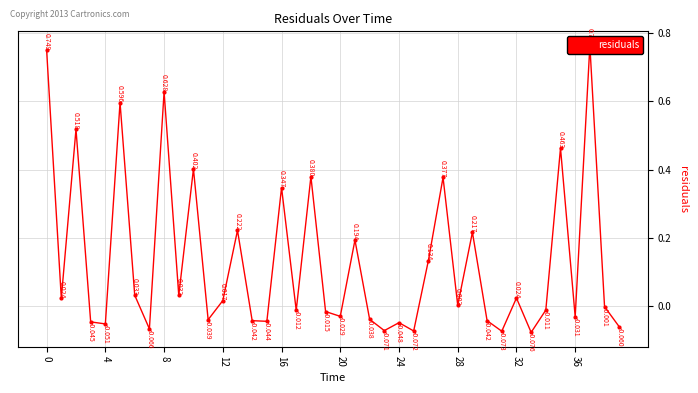

What is the difference between the values at 28 and 33?

0.1